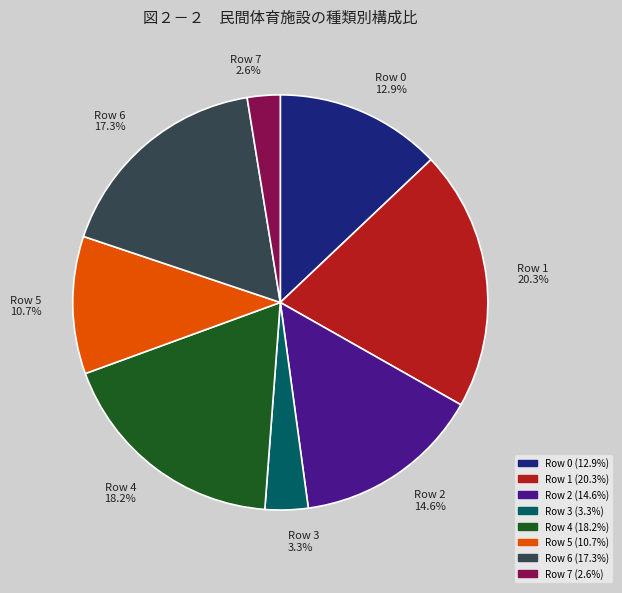

What is the ratio of the value at Row 3 3.3% to the value at Row 0 12.9%?

0.3